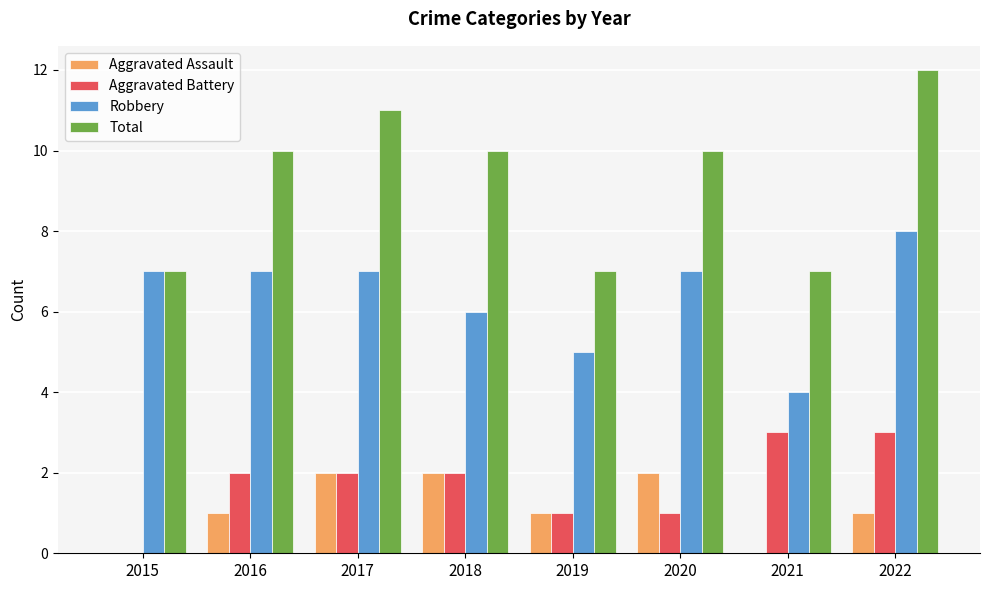

Count the number of categories in the chart.

8